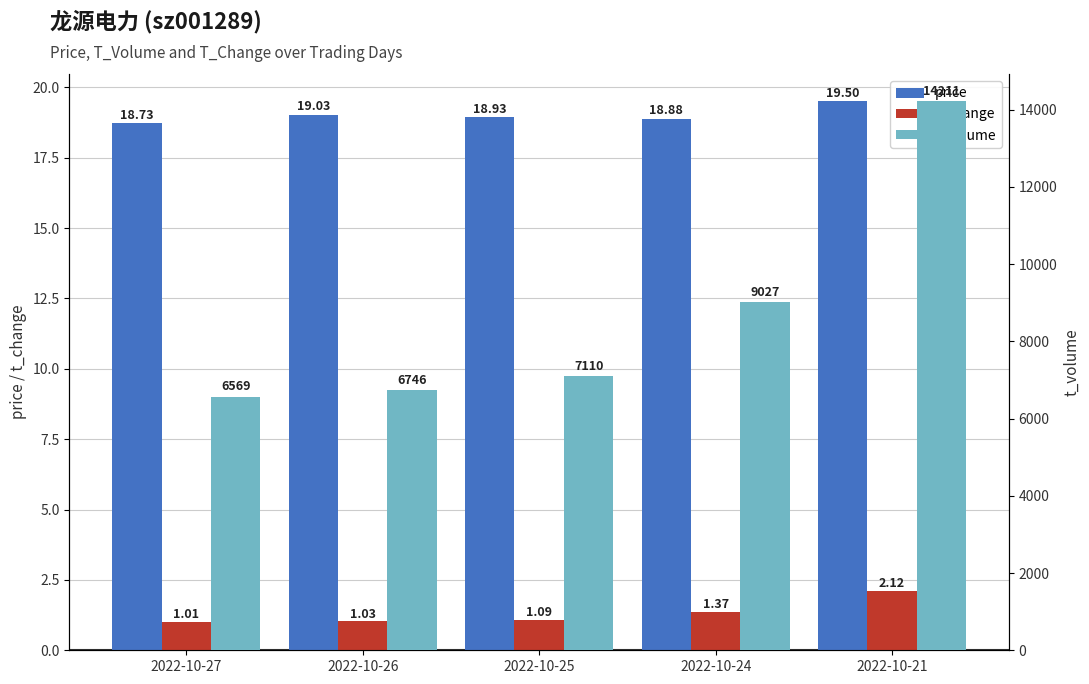

Is the value of t_change at 2022-10-27 greater than the value of price at 2022-10-25?

No